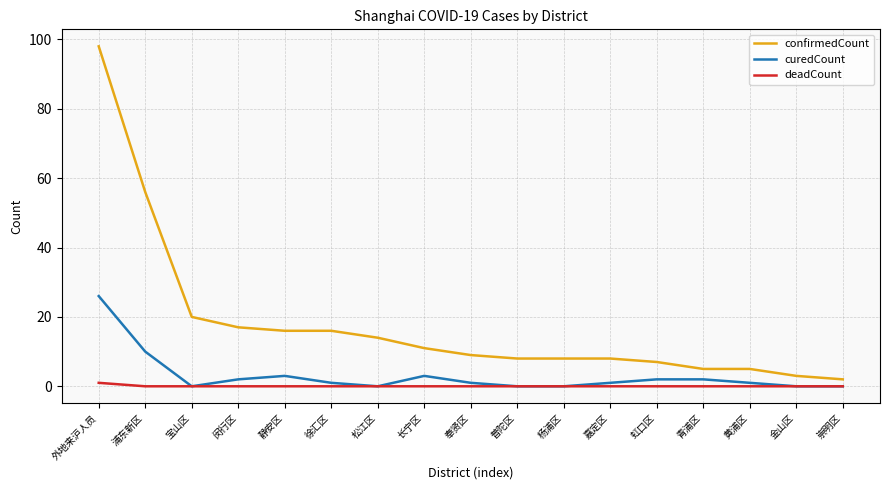

What is the difference between the highest and lowest values at 崇明区?

2